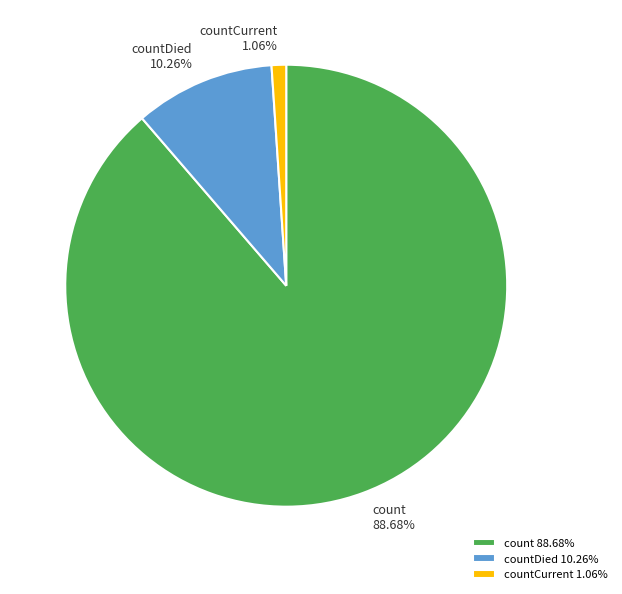

Approximately how many times larger is the value at count compared to countDied?

8.6